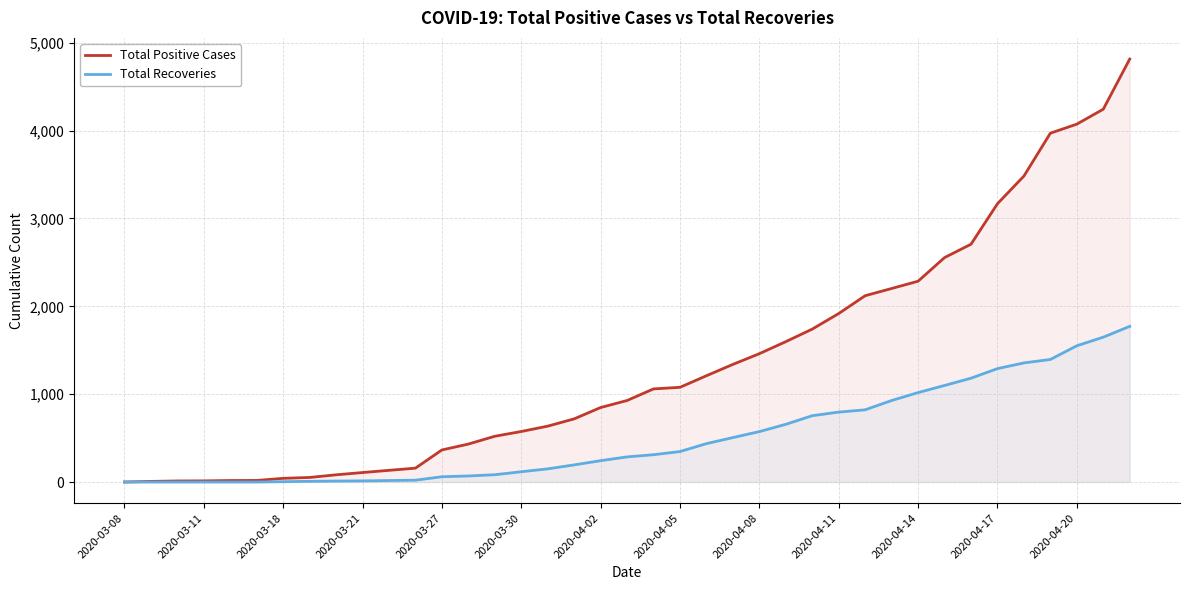

Does the chart display data point markers on the line(s)?

No